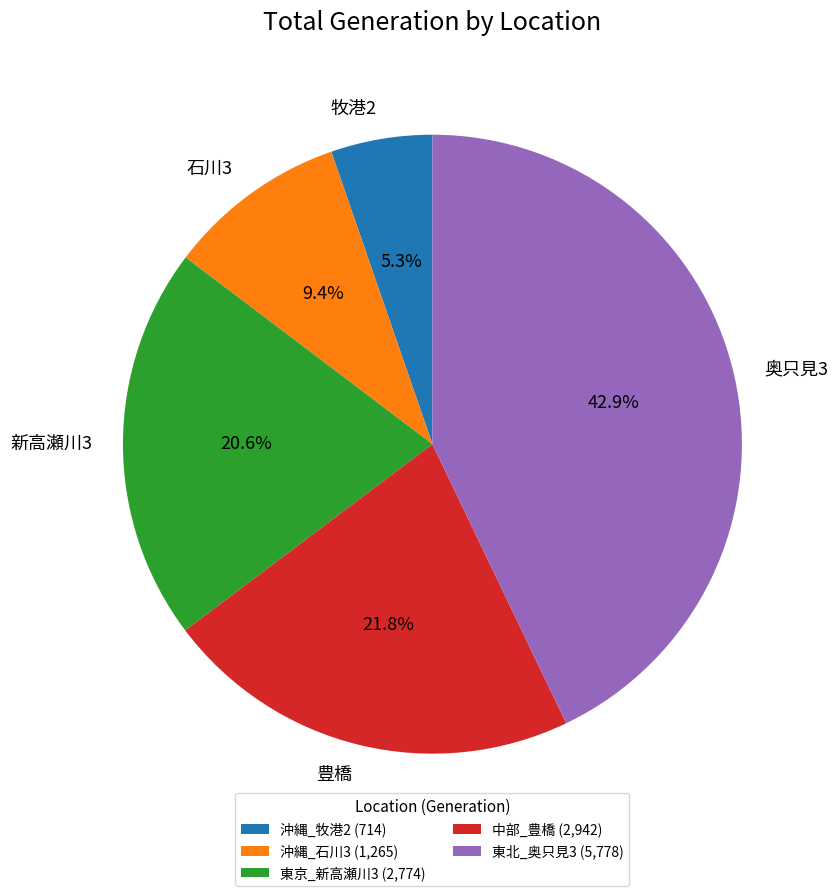

Do 奥只見3 and 石川3 together represent more than half of the pie?

Yes